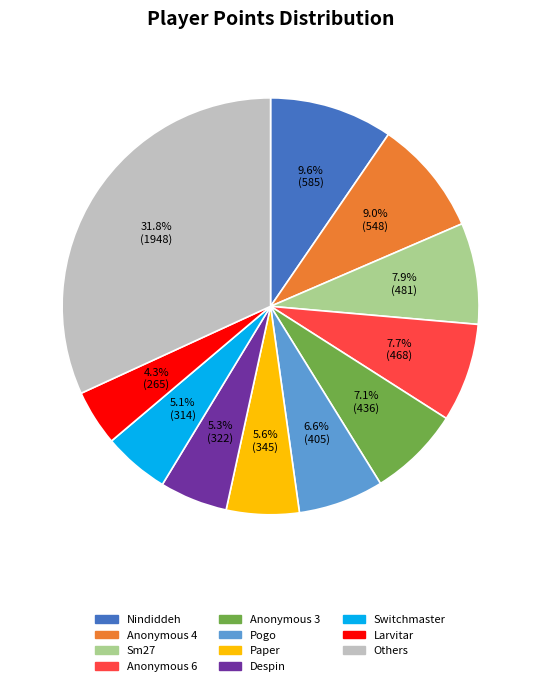

Is there a majority slice in this chart?

No